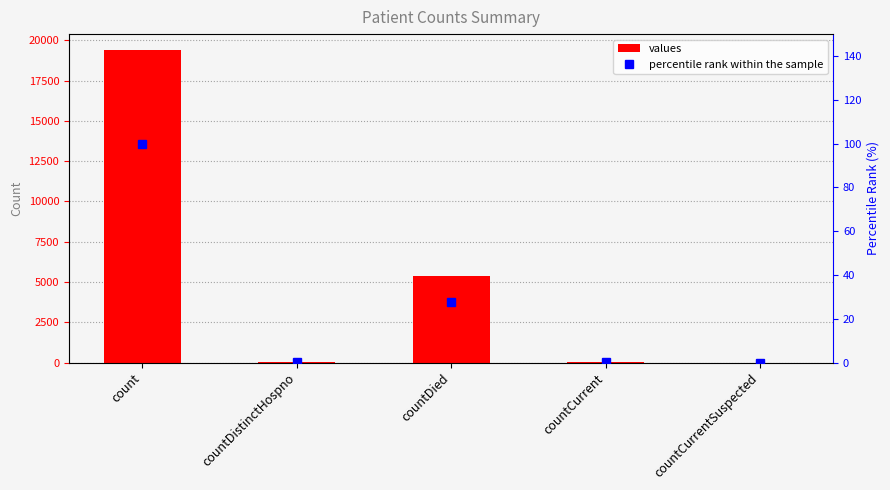

What is the label of the 3rd bar from the left?

countDied